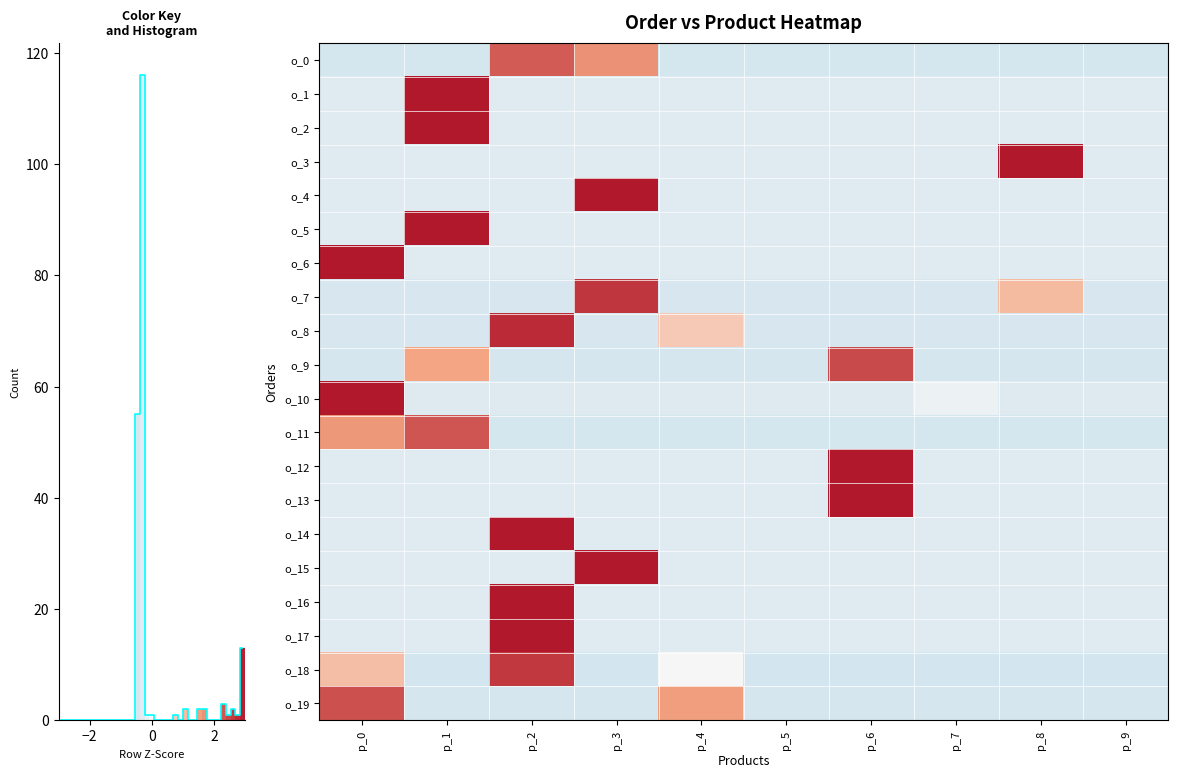

Rank the series at p_9 from lowest to highest value.

o_18, o_0, o_11, o_19, o_9, o_7, o_8, o_10, o_1, o_2, o_3, o_4, o_5, o_6, o_12, o_13, o_14, o_15, o_16, o_17